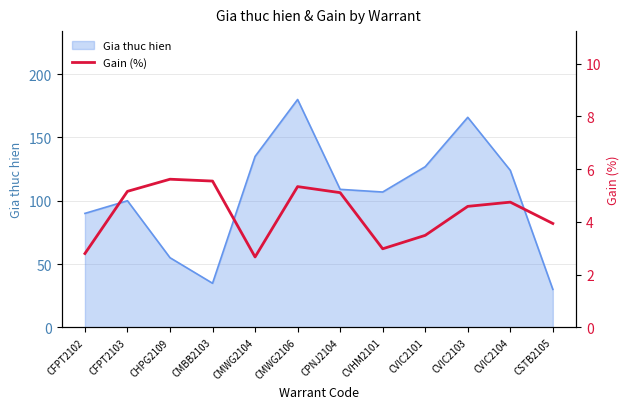

The value of Gia thuc hien at CPNJ2104 is 109.0. True or false?

True